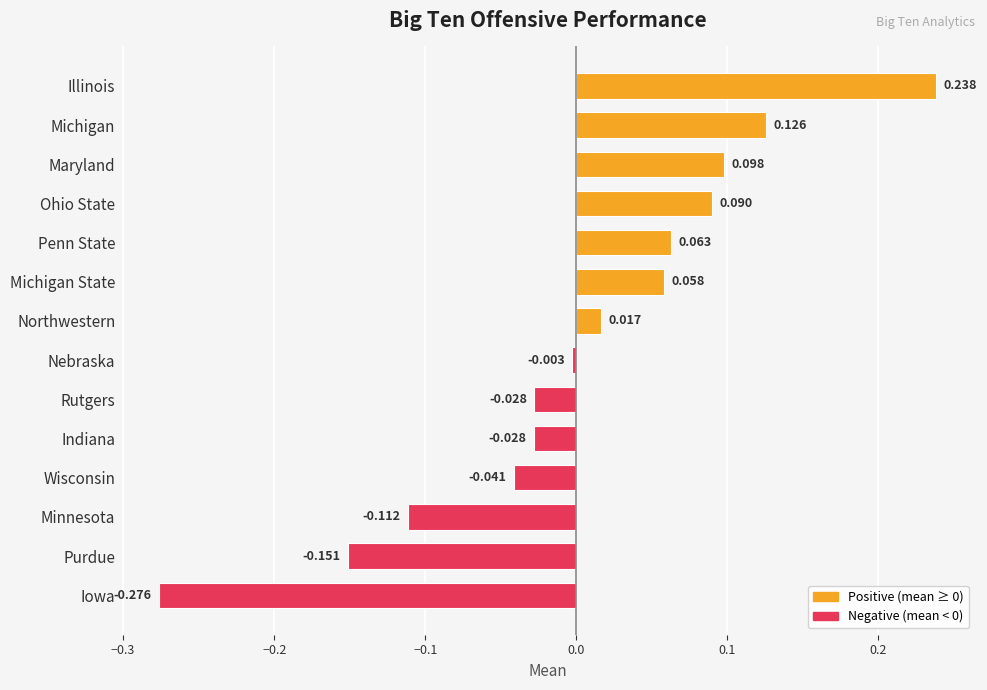

At which category does the chart reach its peak across all series?

Illinois